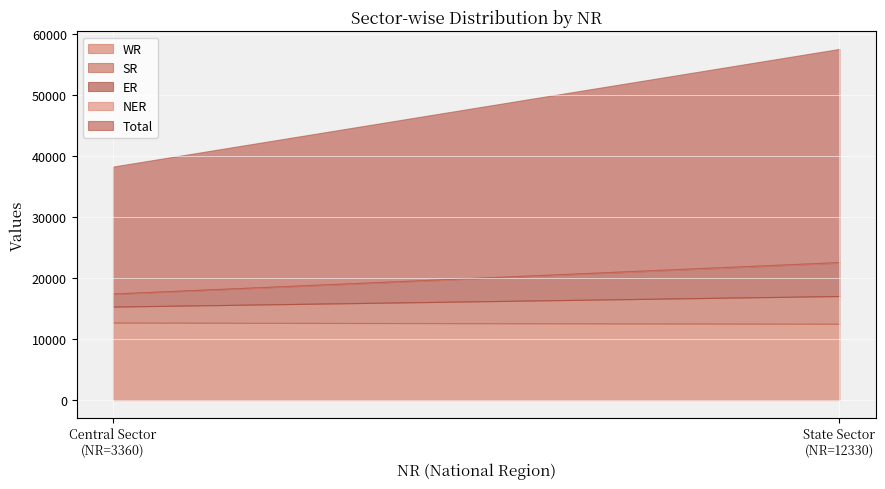

Between Central Sector and State Sector, which series saw the biggest shift?

Total